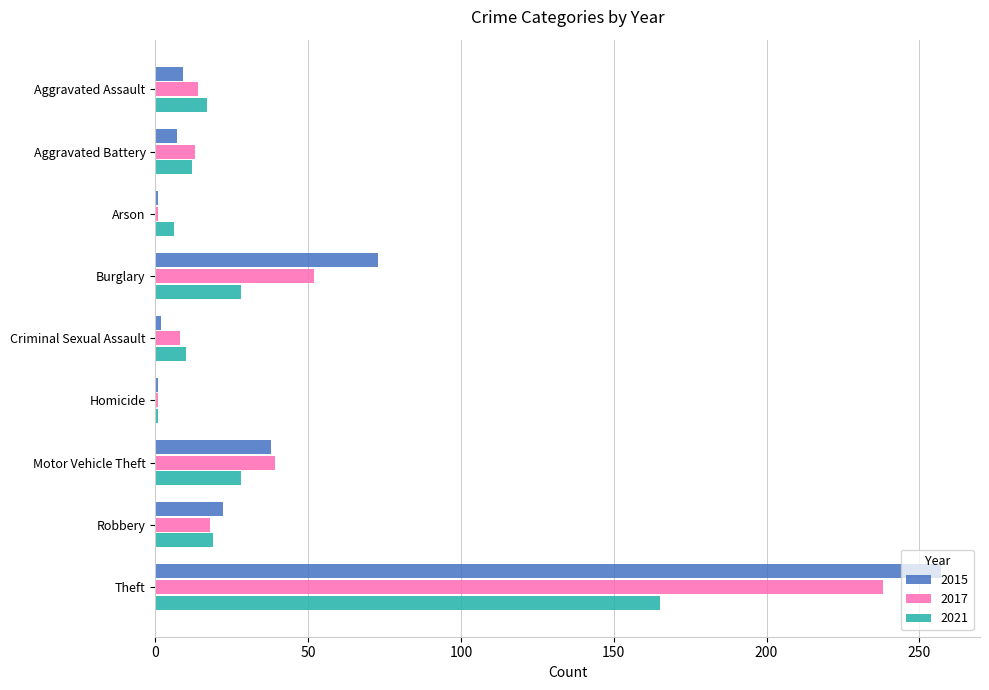

Which series has the widest spread of values?

2015